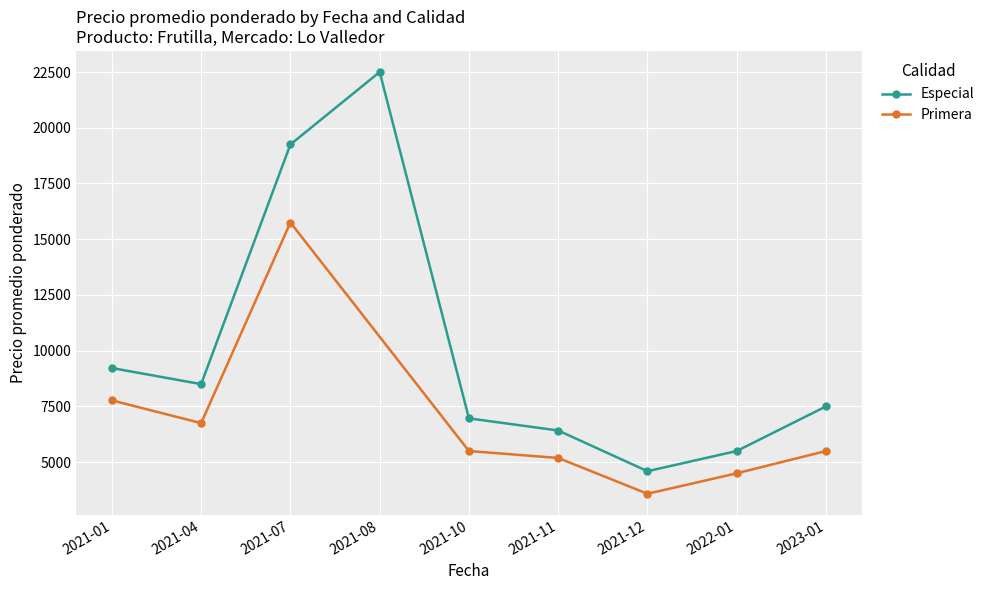

True or false: Primera and Especial intersect in this chart.

False